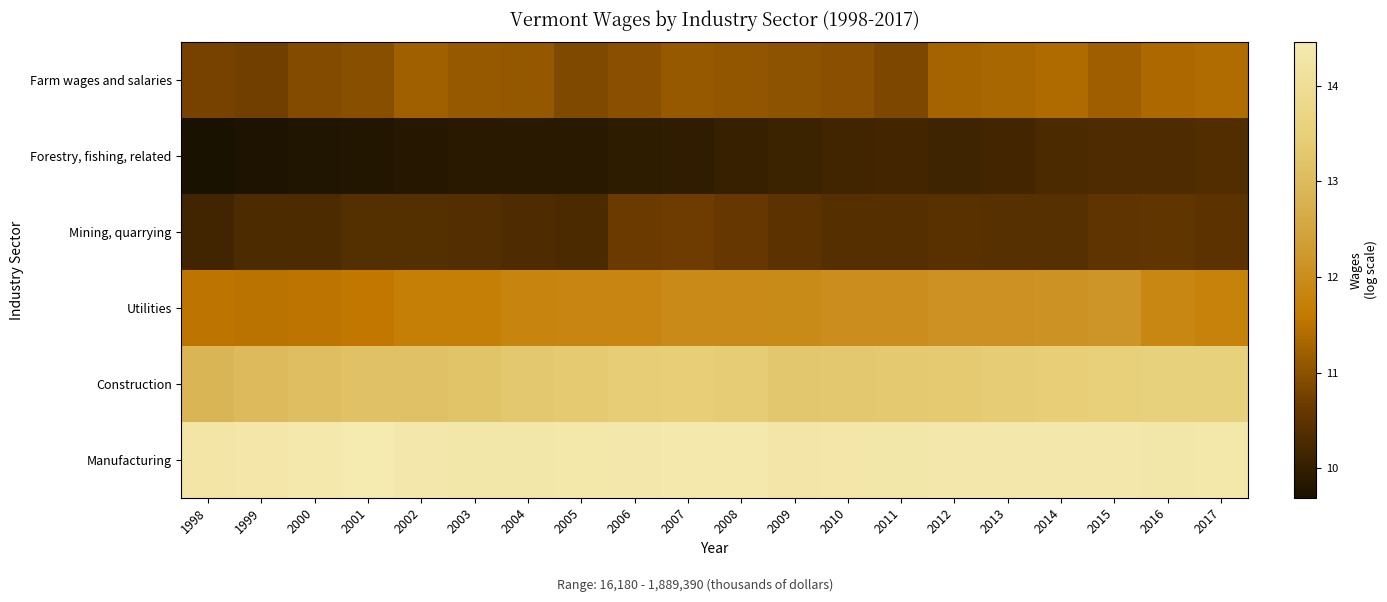

What is the minimum value shown in the chart?

9.7